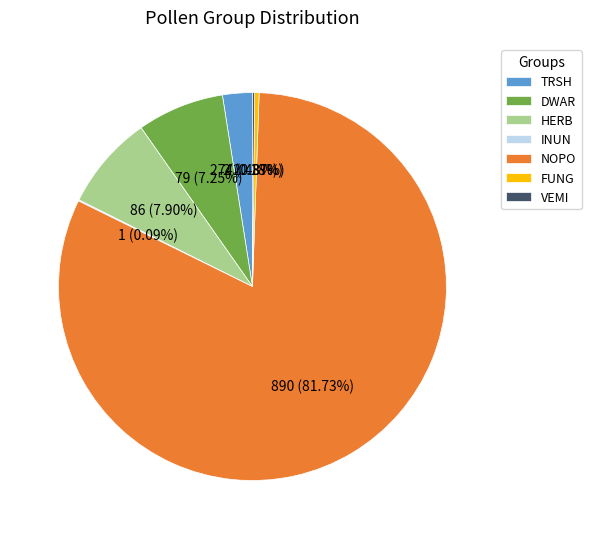

Between HERB and FUNG, which is larger?

HERB